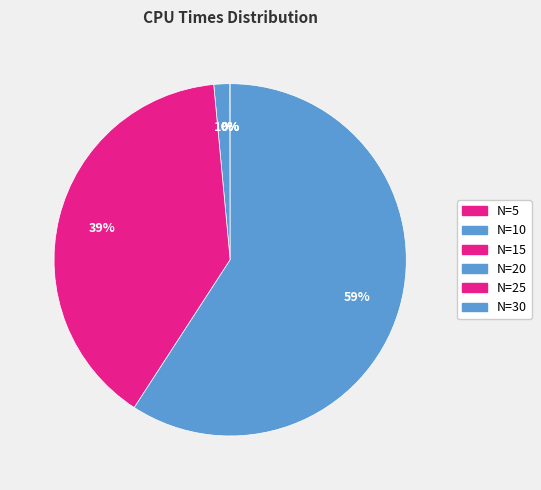

The N=15 slice represents 0% of the pie. True or false?

True